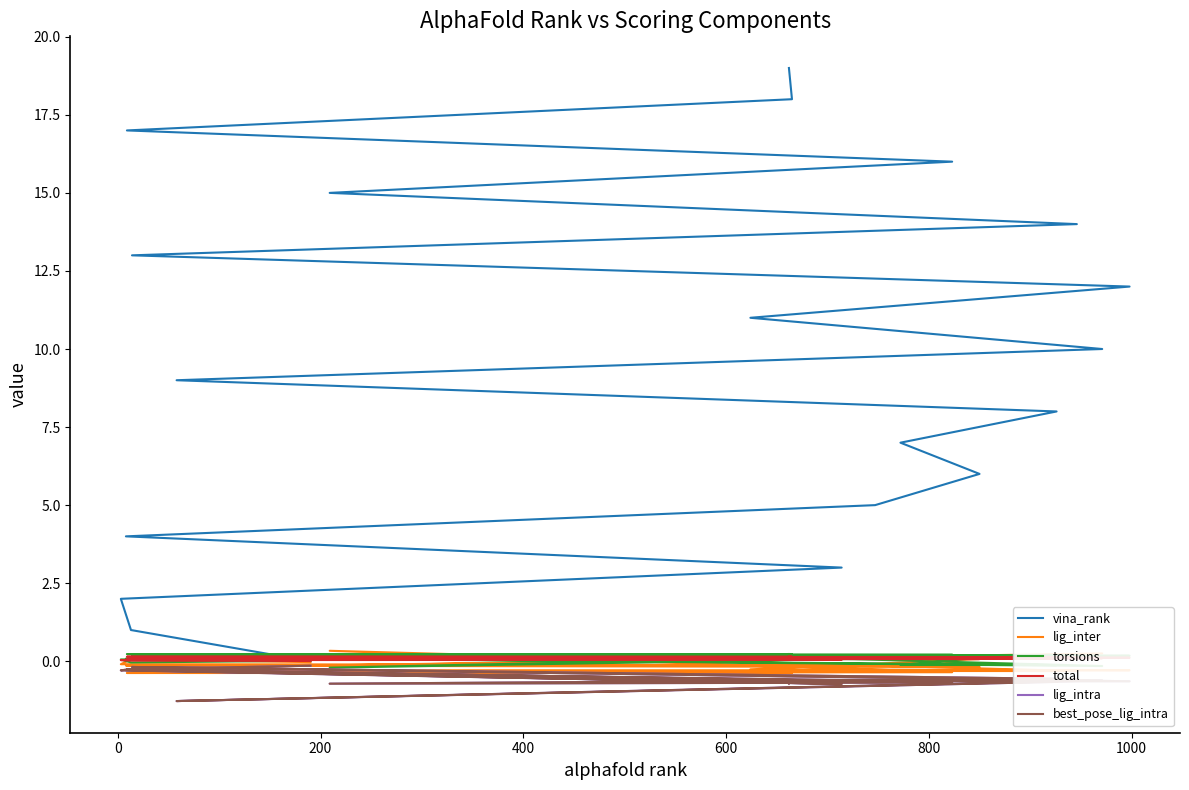

How many interior local valleys does the lig_inter series have?

3